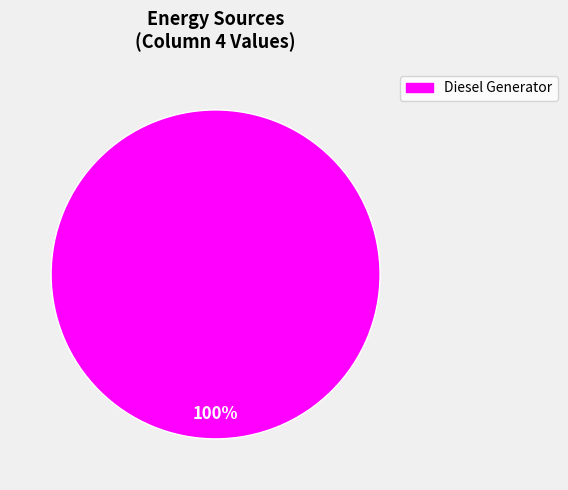

Is there a majority slice in this chart?

Yes